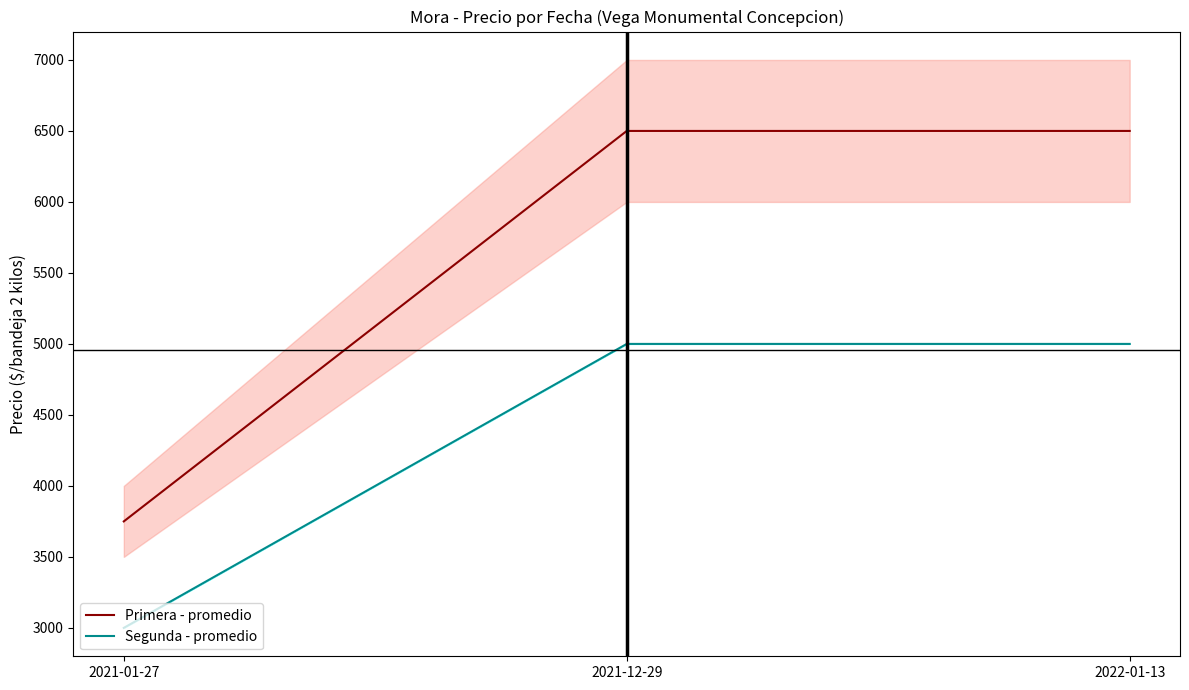

What is the difference between the highest and lowest values at 2021-12-29?

1500